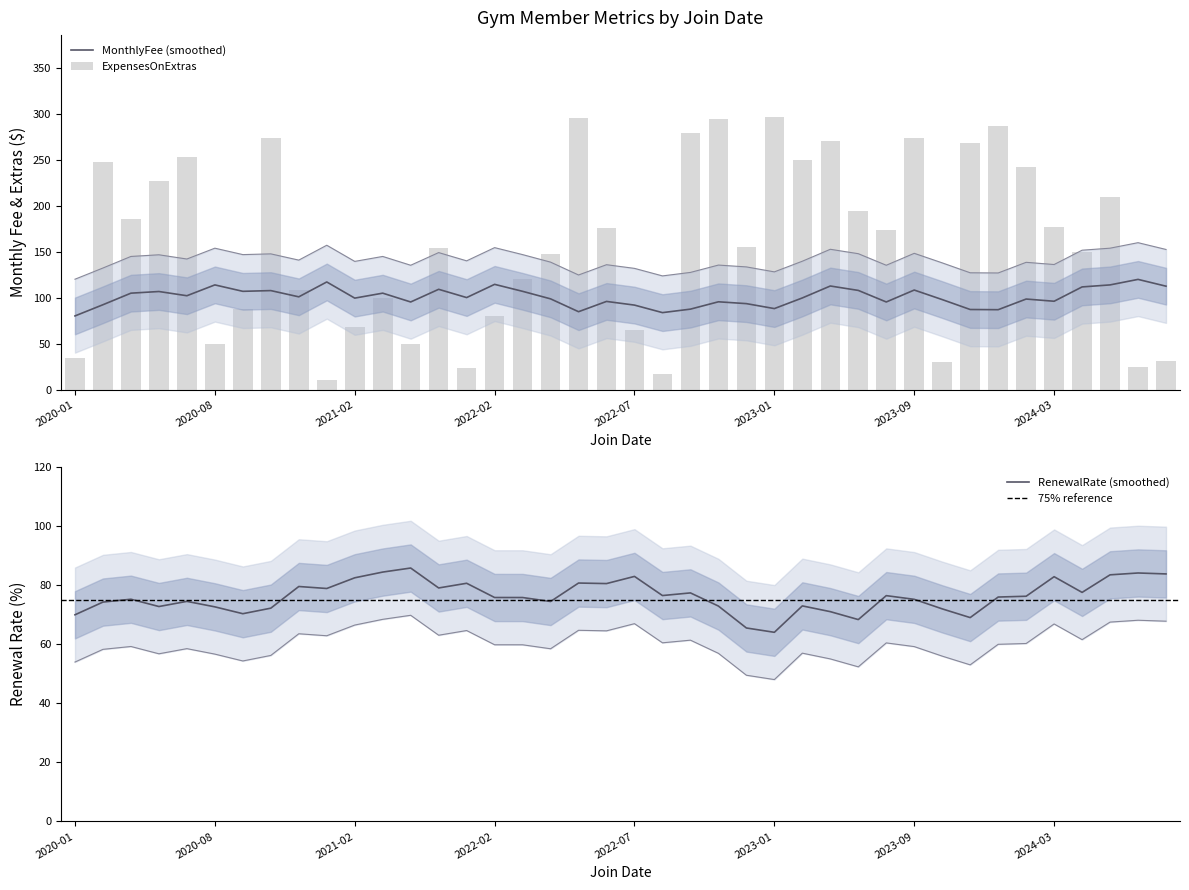

What is the lowest value of the MonthlyFee (smoothed) series?

80.2